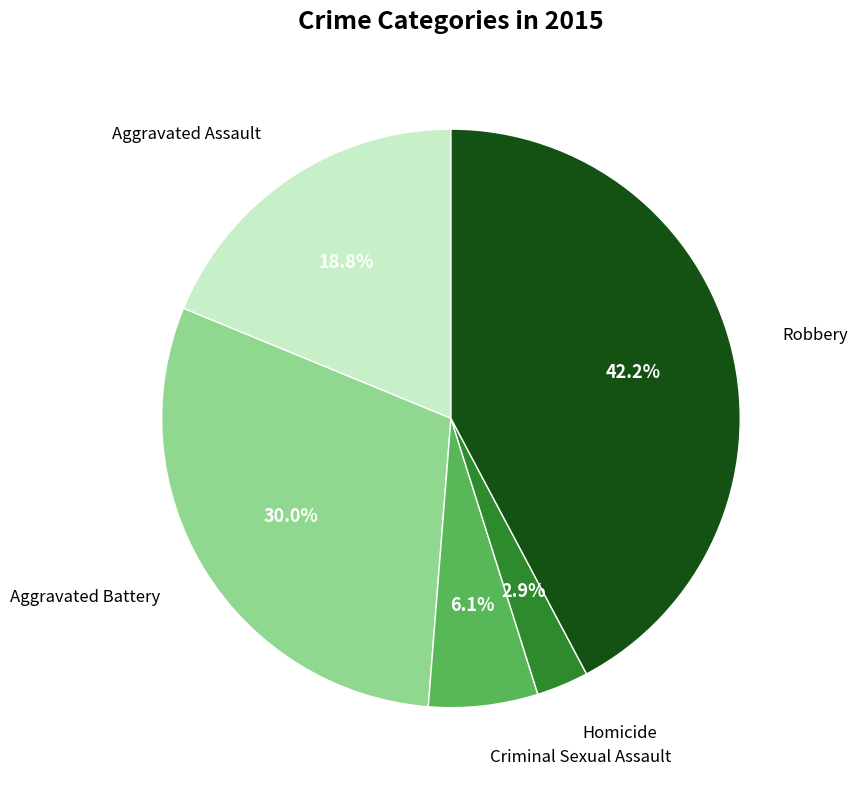

Is the sum of Aggravated Battery and Aggravated Assault greater than half?

No